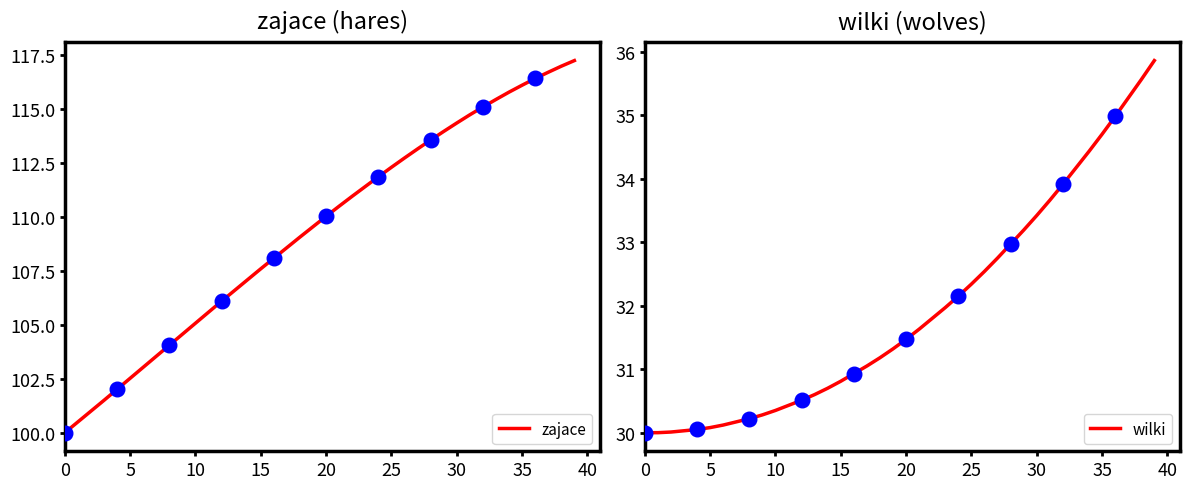

Which series contains the lowest Y value?

wilki